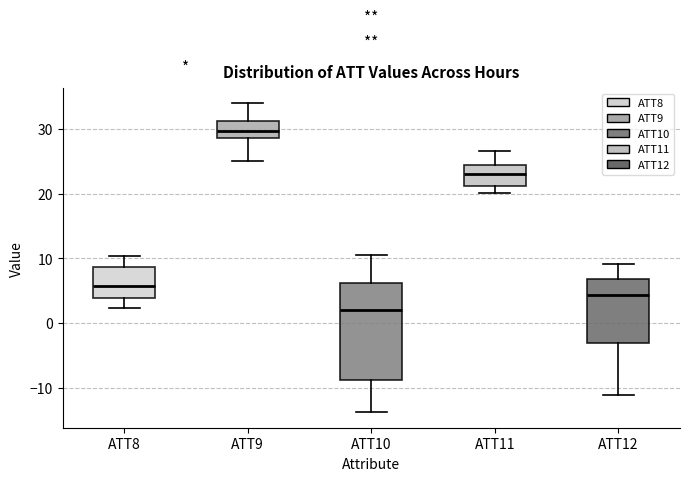

Where is the upper edge of the box for ATT8 on the y-axis? The values are not printed on the chart, so give them approximately, as read against the axis.

9